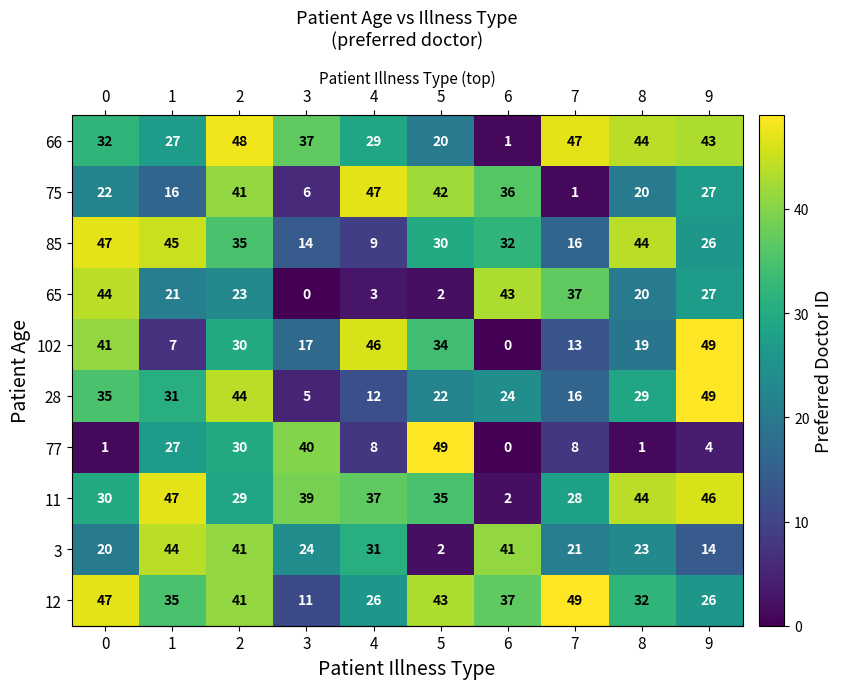

What is the difference between the highest and lowest values at 5?

47